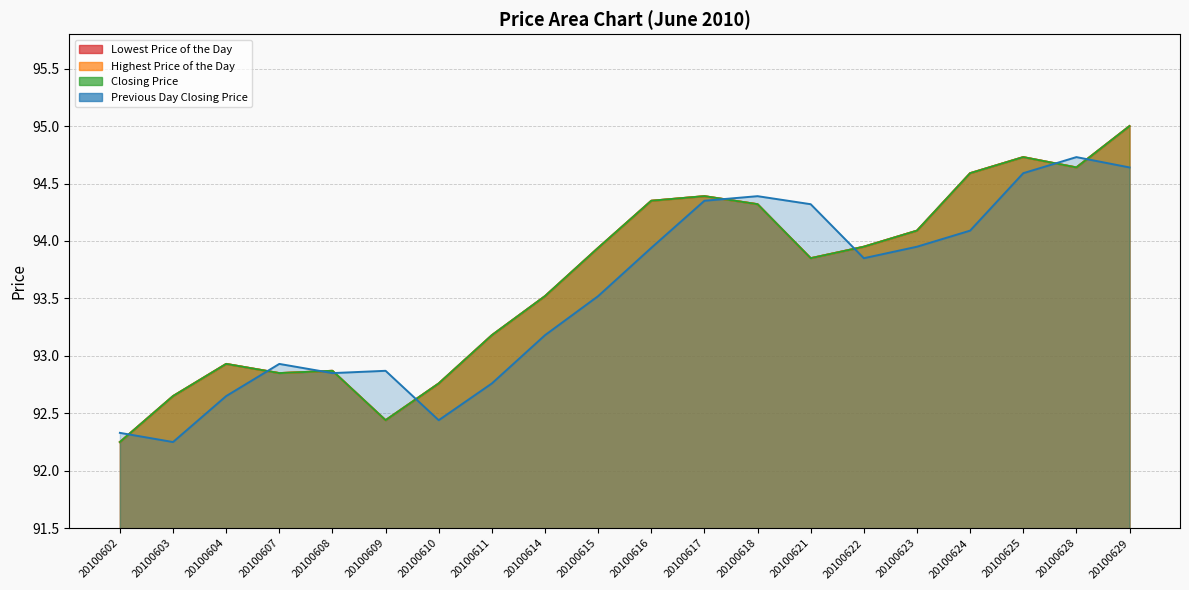

Between 20100608 and 20100624, which series saw the biggest shift?

Lowest Price of the Day